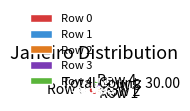

Do Row 4 and Row 1 together represent more than half of the pie?

No